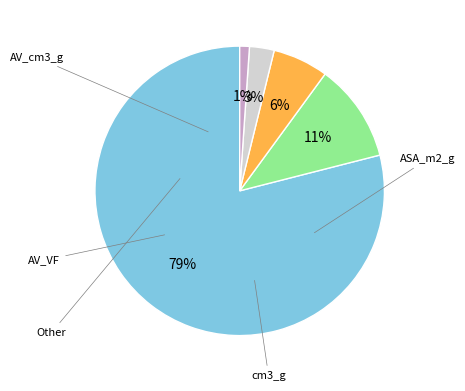

To the nearest percent, what is the average slice percentage?

20%